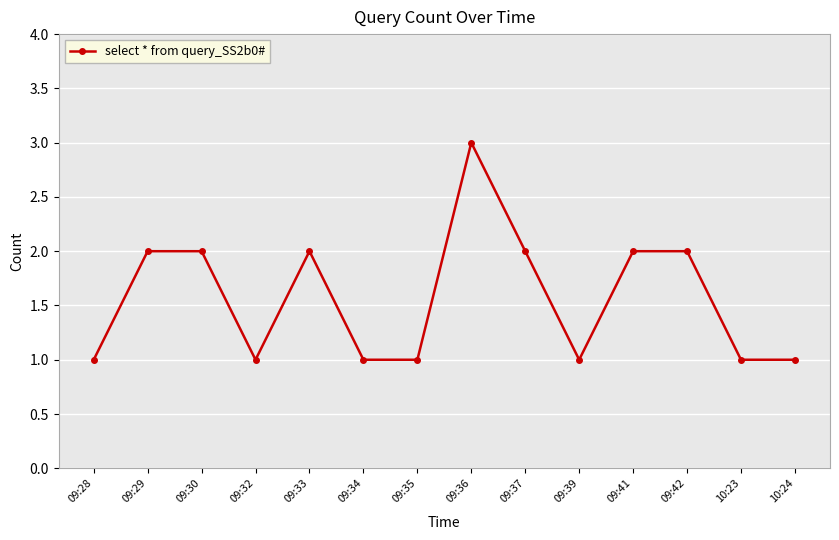

How many categories are shown in the chart?

14